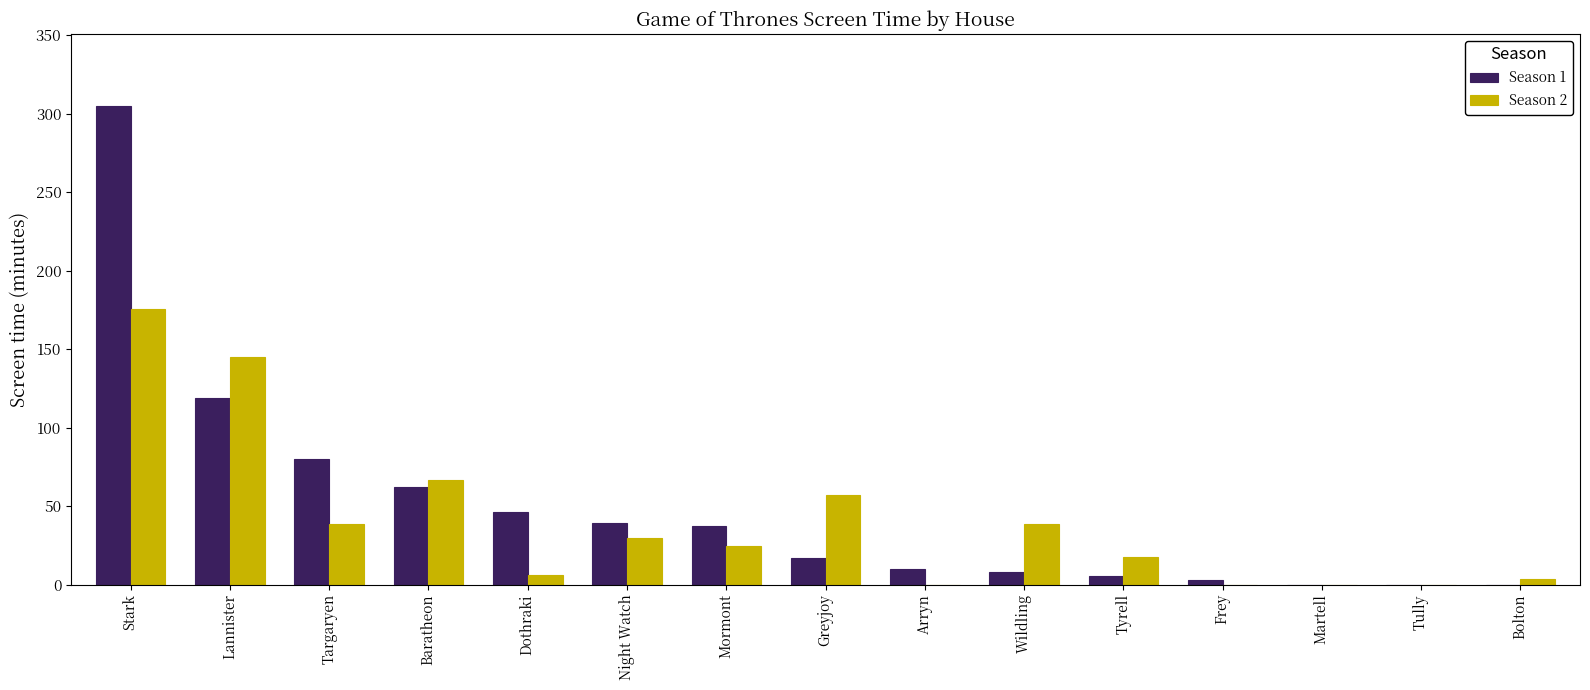

At which category is the sum across all series the highest?

Stark